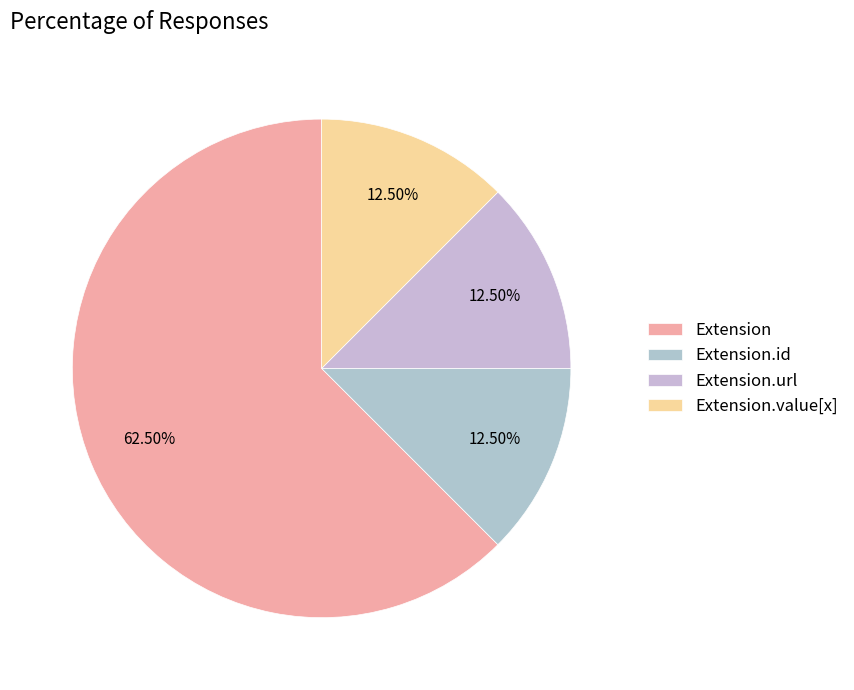

How many segments does this pie chart have?

4